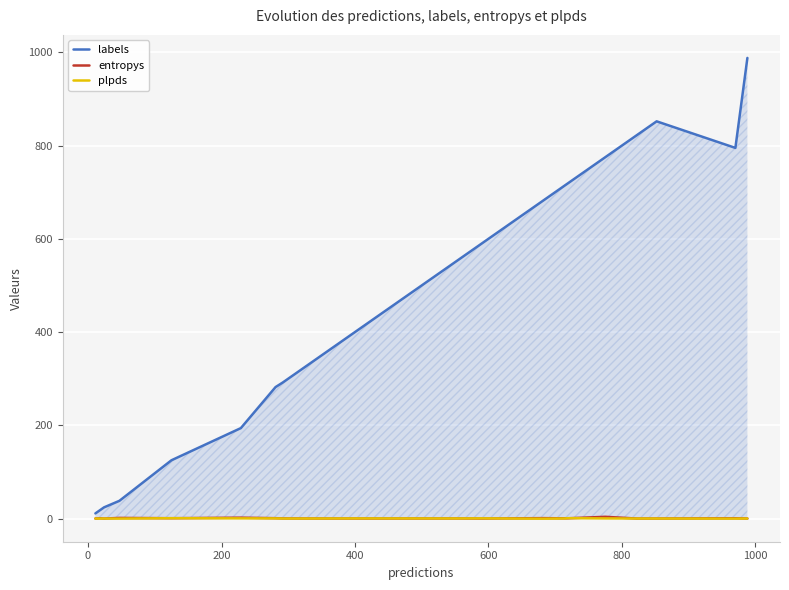

How many lines are shown in the chart?

3